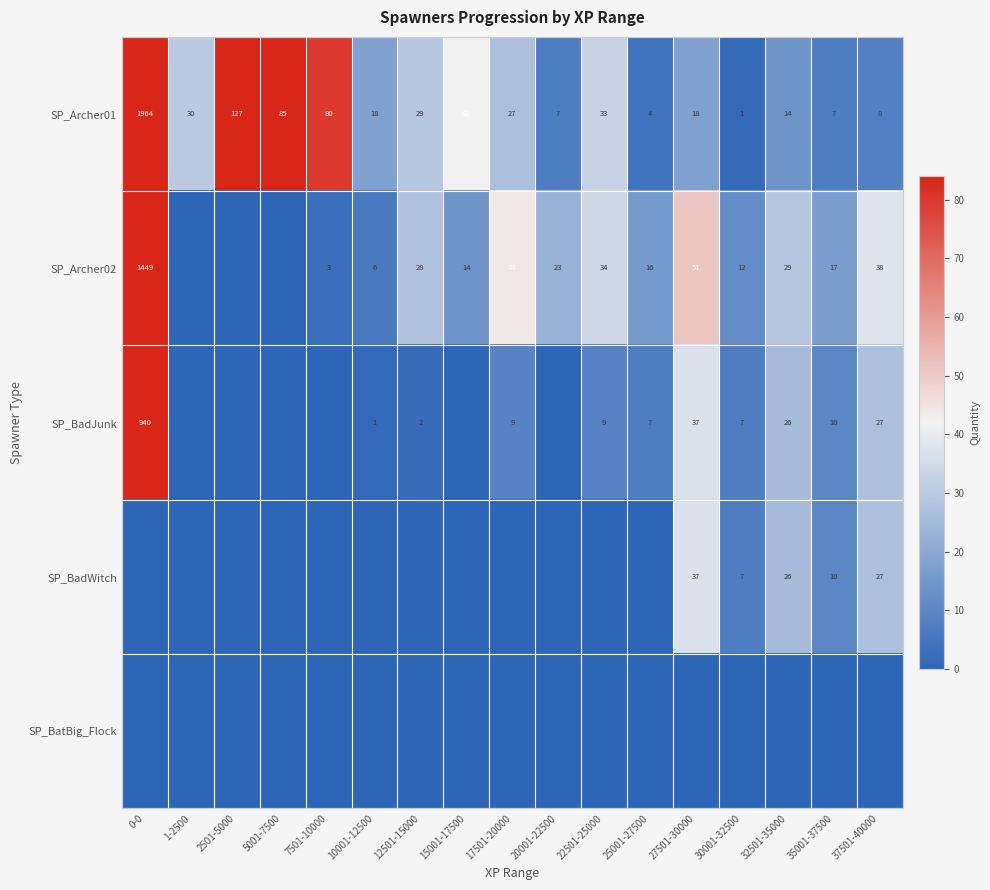

Is the value of SP_Archer02 at 7501-10000 greater than the value of SP_Archer01 at 37501-40000?

No